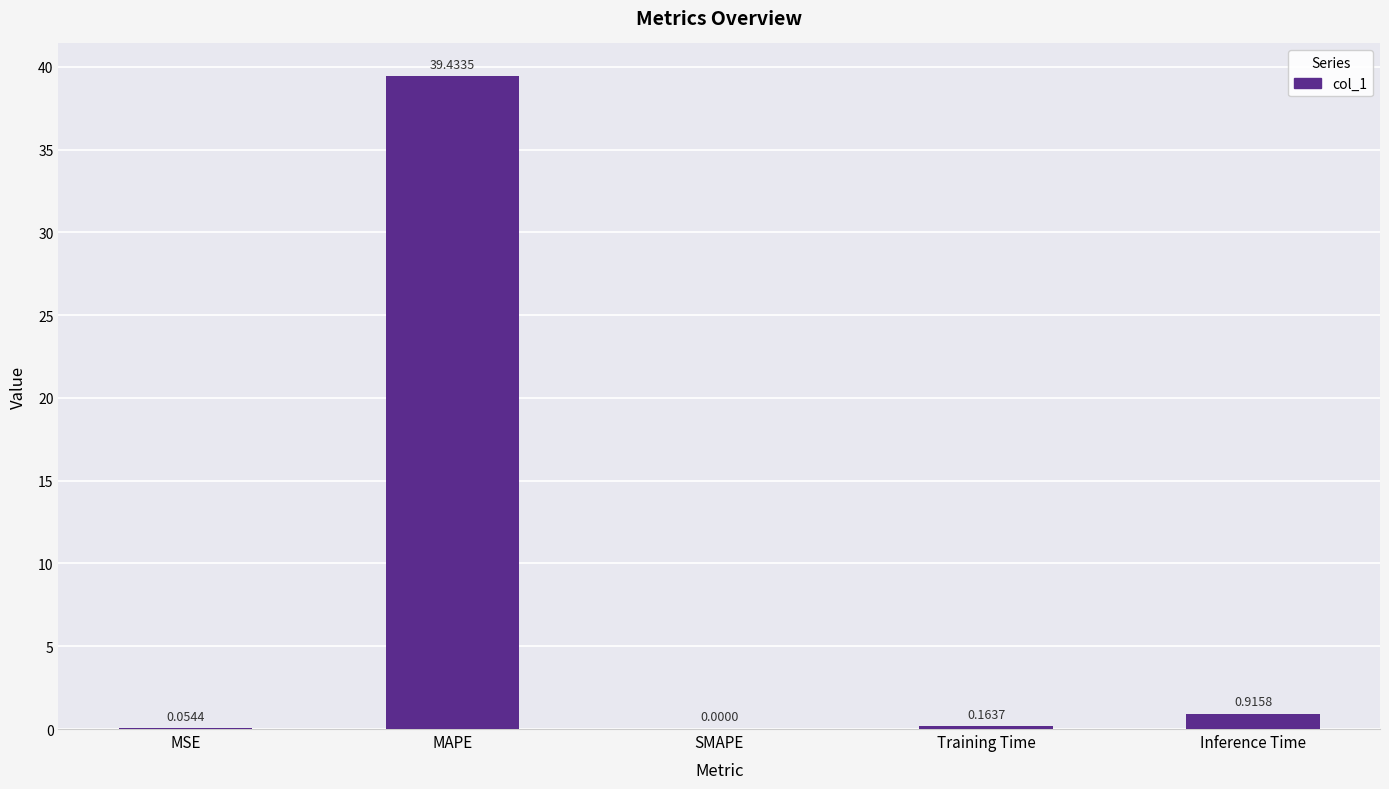

Does the chart contain stacked bars?

No